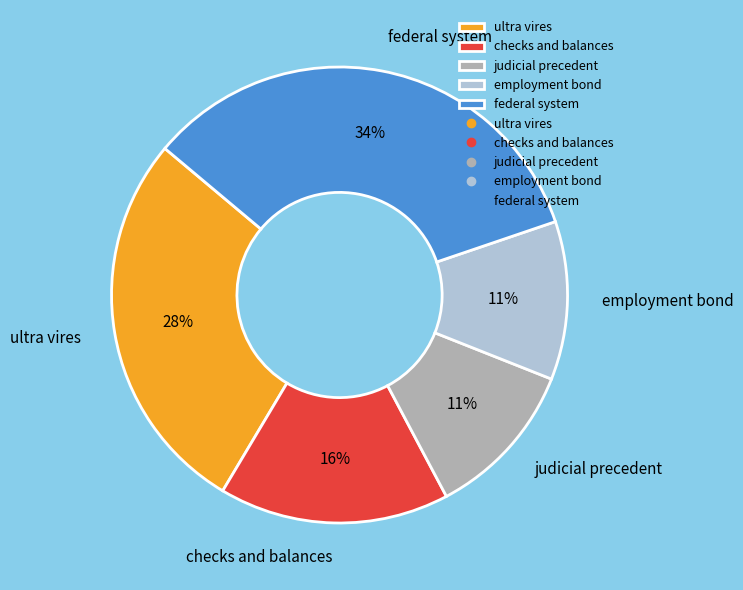

How many segments does this pie chart have?

5